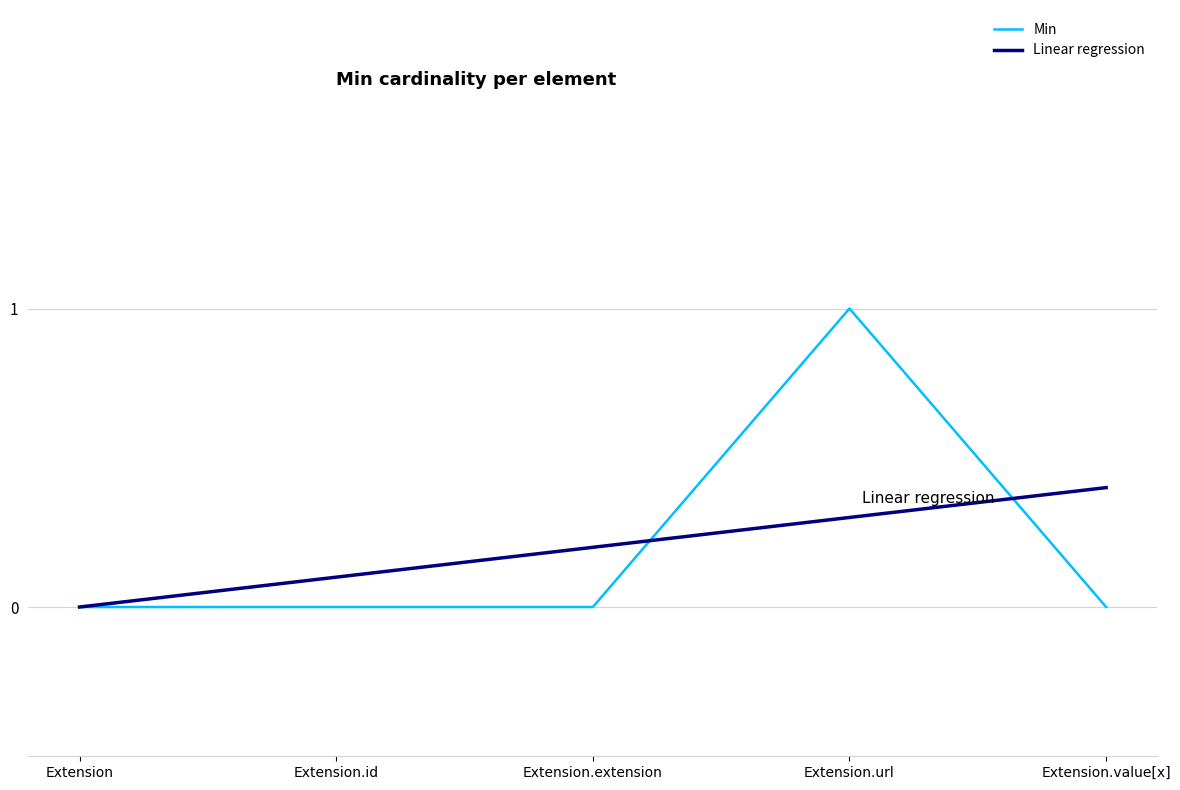

Does the chart have visible grid lines?

Yes